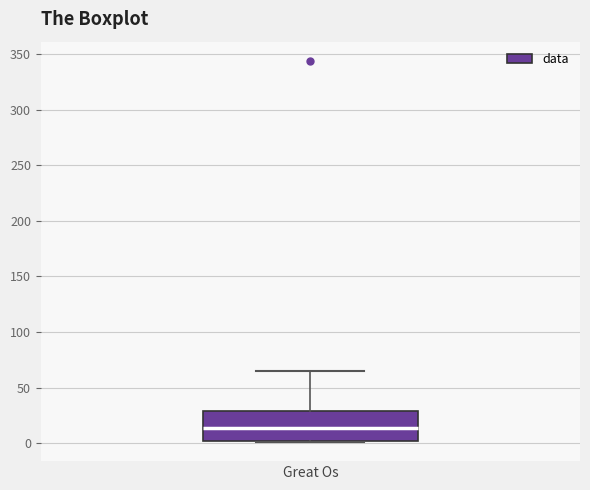

Read this box plot against the y-axis: the position of the median line, the range covered by the box, and the ends of both whiskers. The values are not printed on the chart, so give them approximately, as read against the axis.

median 15, box 0 to 30, whiskers 0 to 65